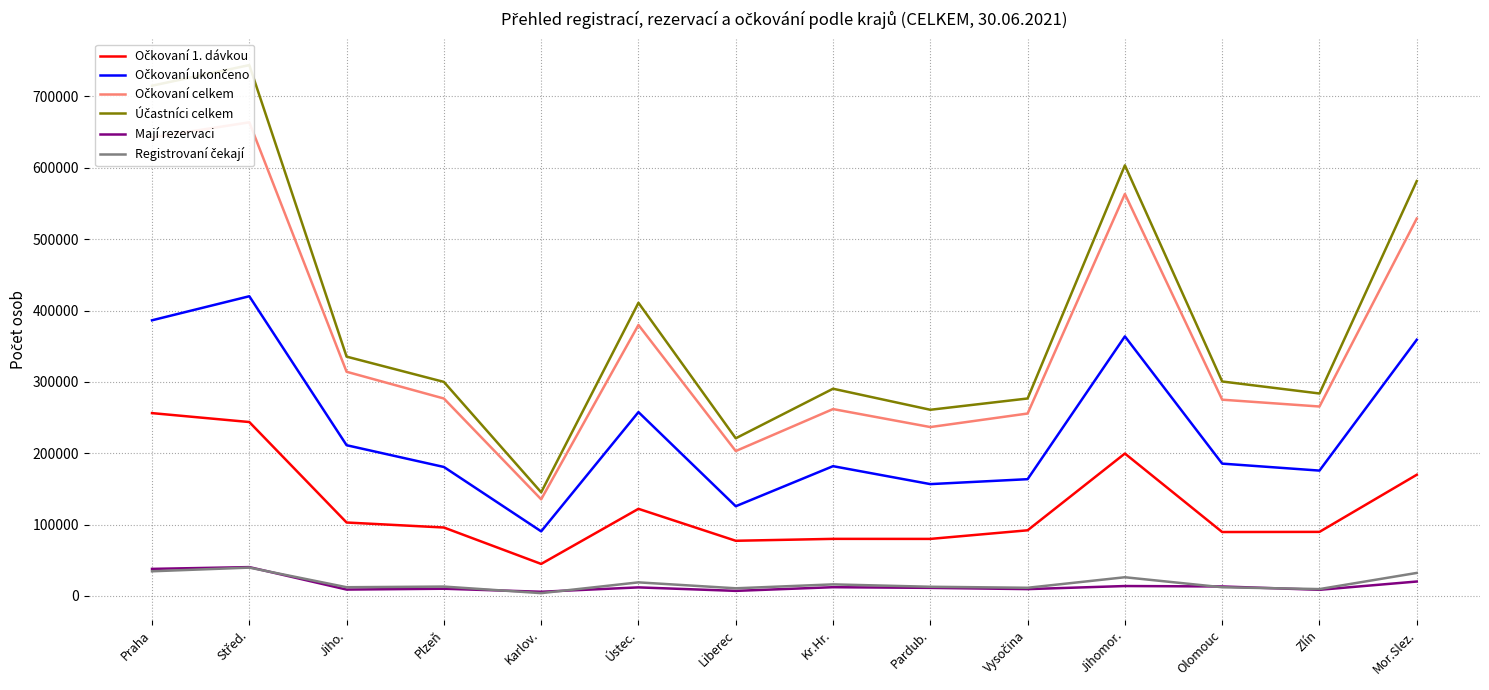

True or false: Mají rezervaci has more than 1 interior local peaks.

True